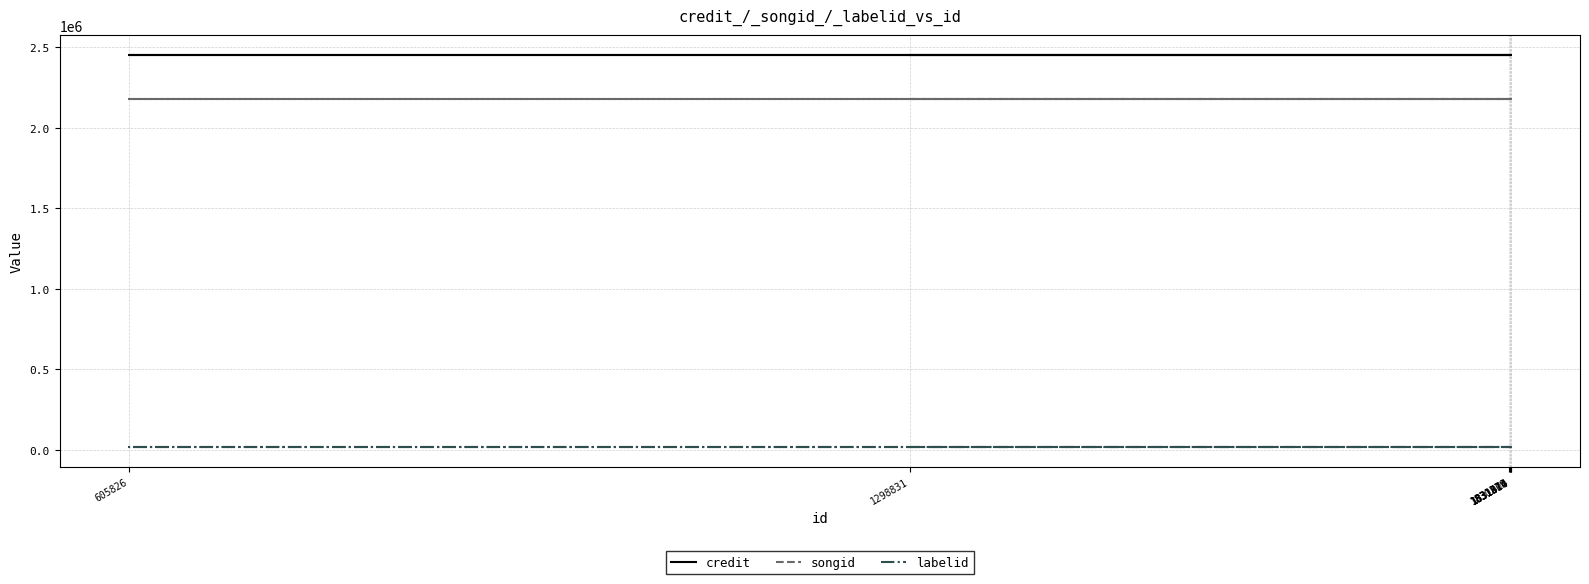

At how many categories does at least one series exceed 1070677?

7